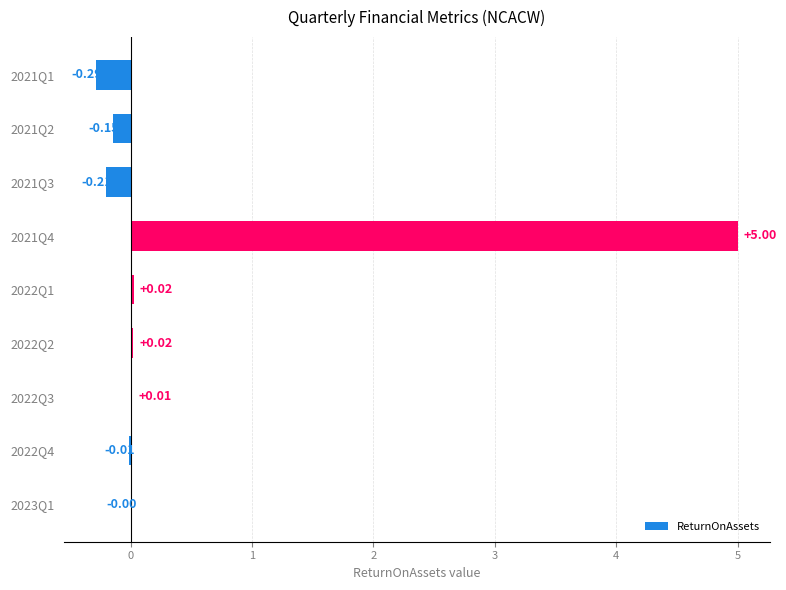

How many data points are above 0?

4